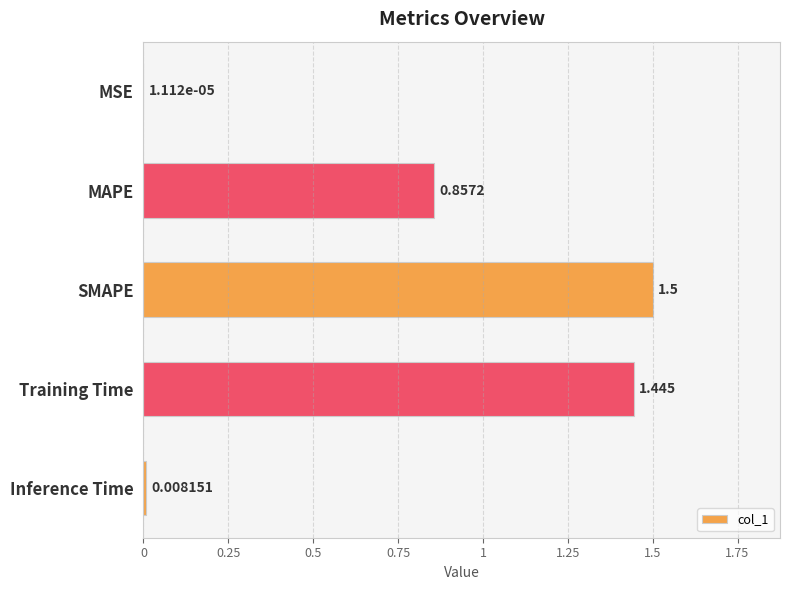

What is the sum of all values?

3.8